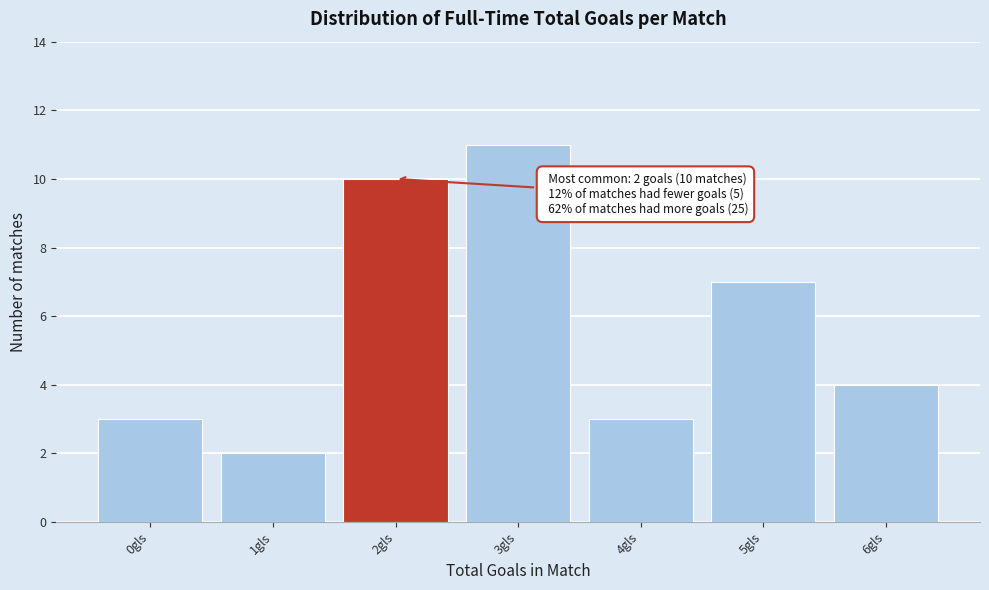

Reading right to left, transcribe all the data shown in this chart.

6gls=4	5gls=7	4gls=3	3gls=11	2gls=10	1gls=2	0gls=3